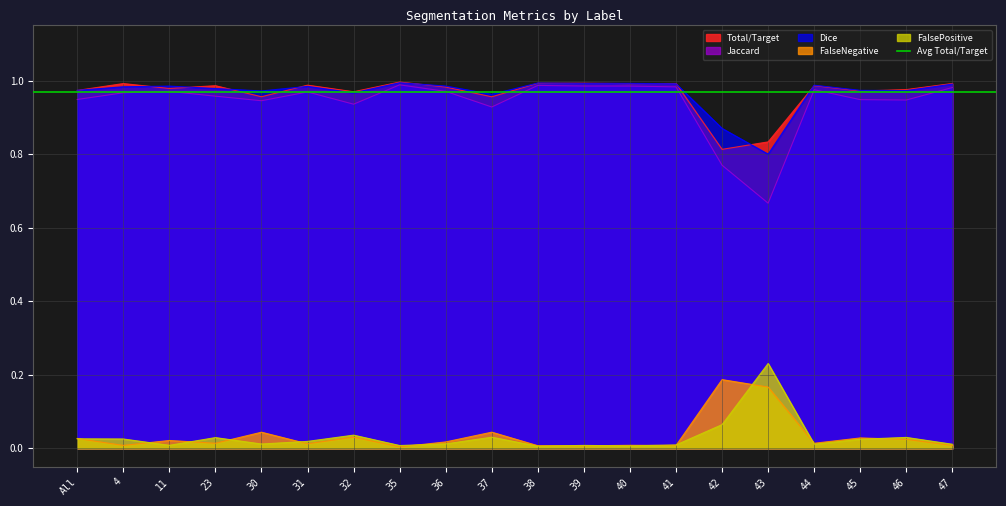

What is the difference between the maximum and minimum values in the FalsePositive series?

0.2